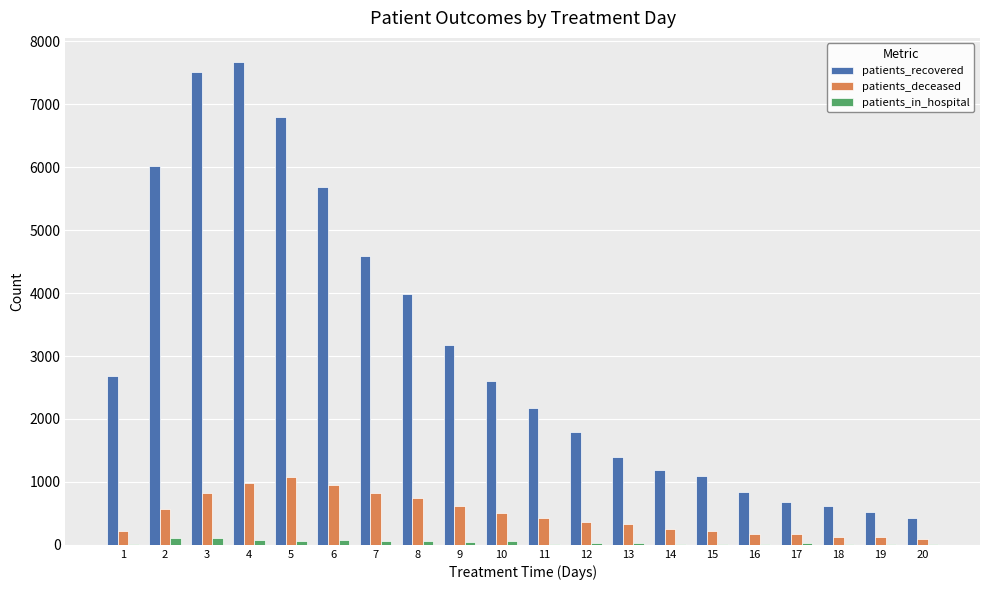

Between 1 and 5, which series saw the biggest shift?

patients_recovered